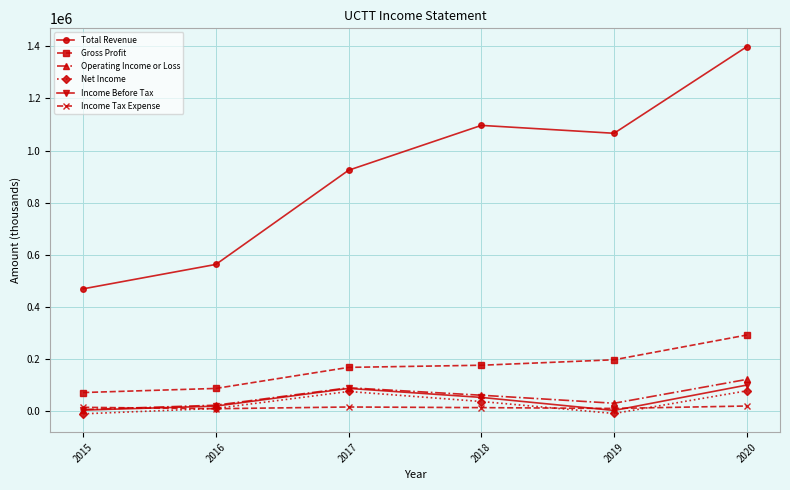

At which category does Total Revenue reach its first local peak?

2018